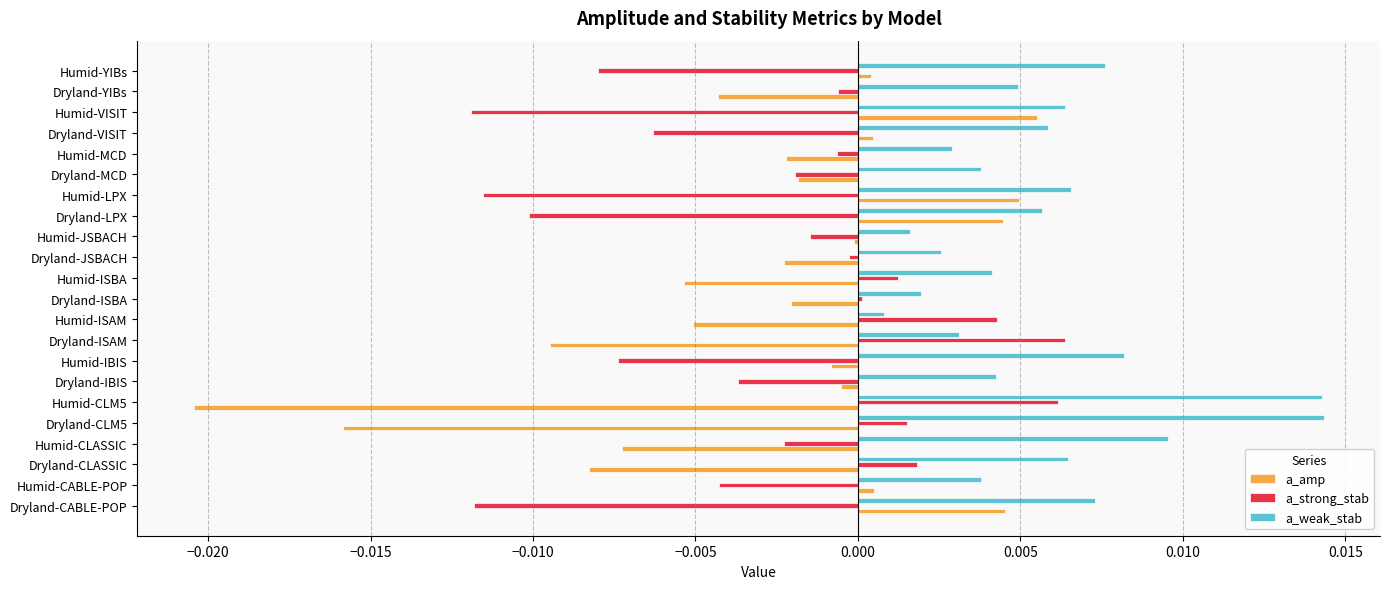

Is it true that a_strong_stab equals -0.0 at Dryland-LPX?

True